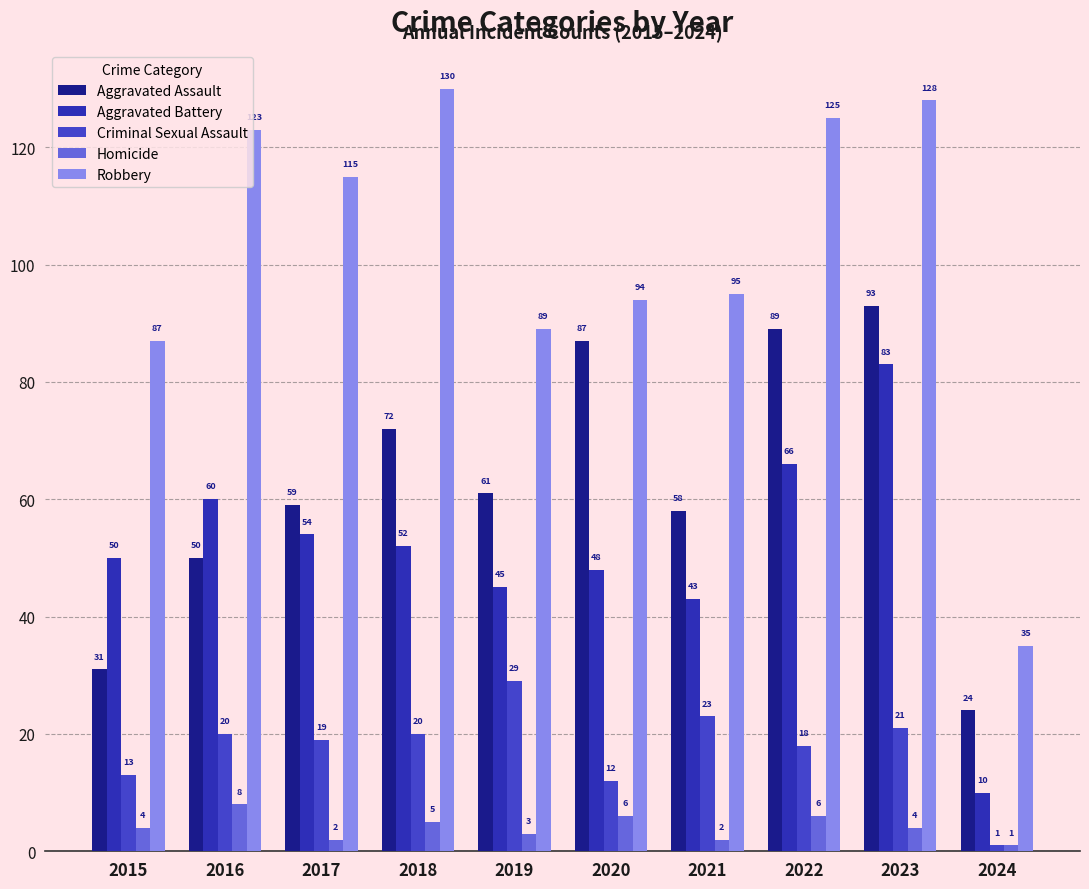

At how many categories does at least one series exceed 22?

10